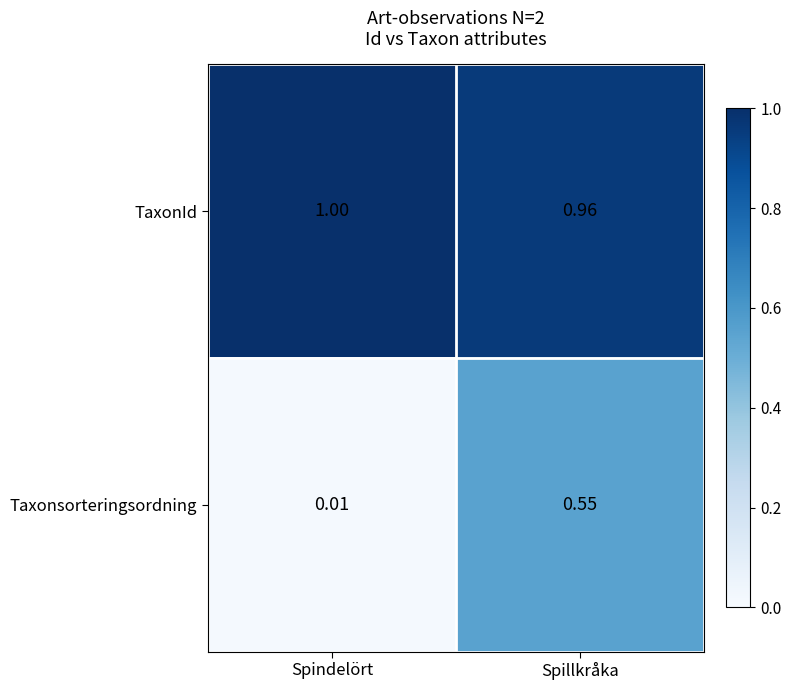

At which label does TaxonId reach its peak?

Spindelört